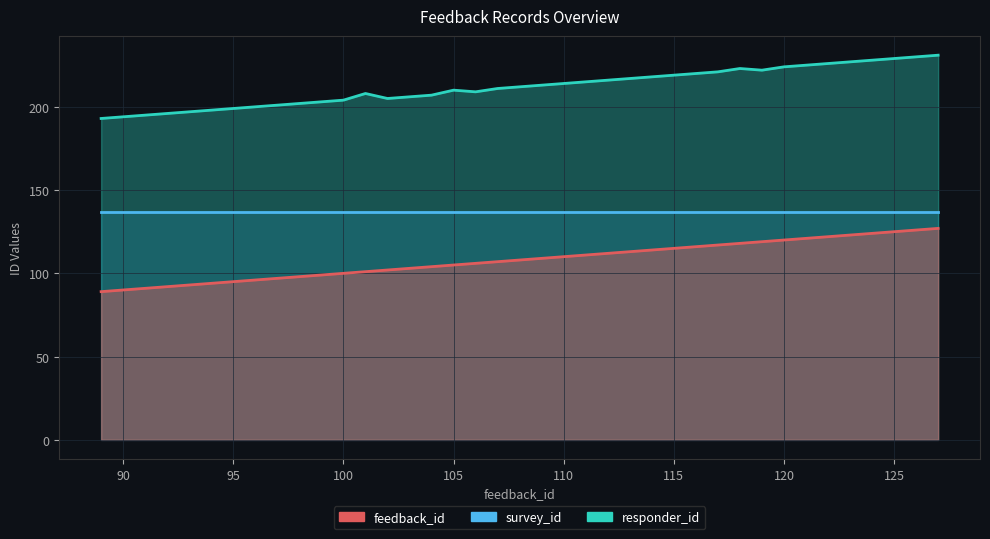

What is the value of the feedback_id point at the 18th from the left?

106